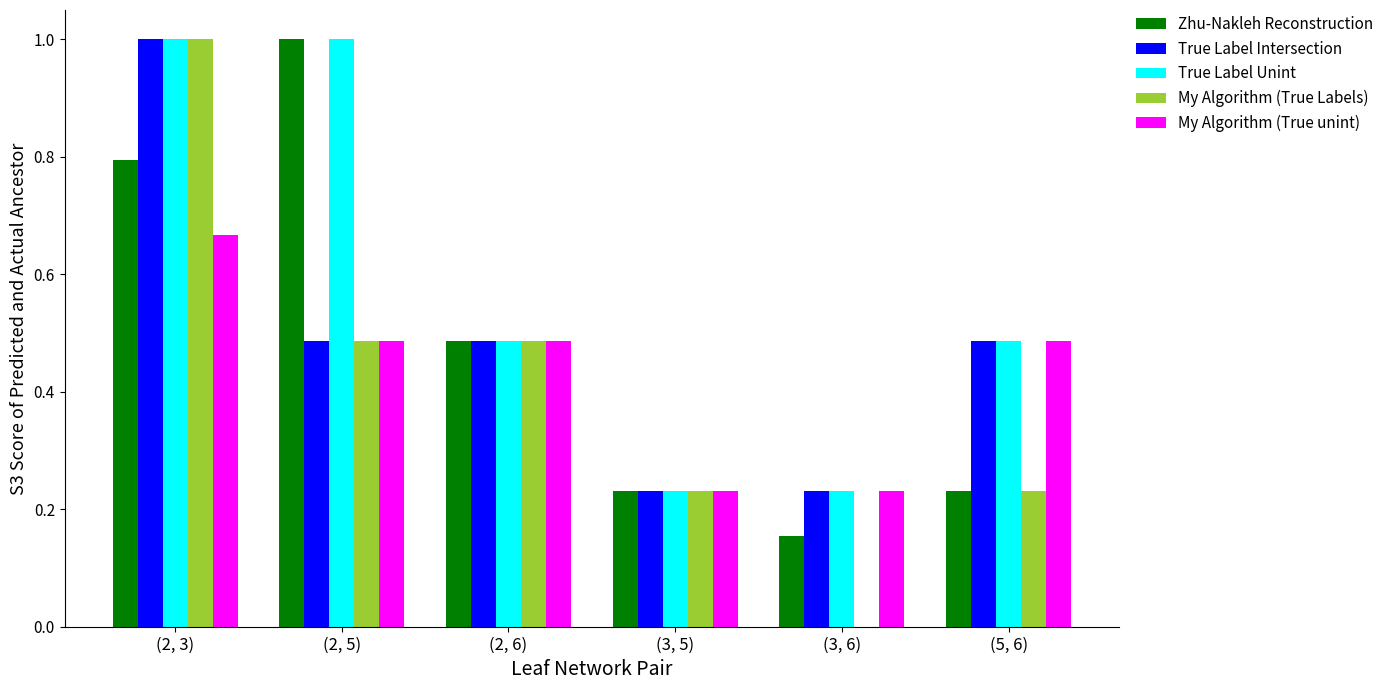

What is the average value of the My Algorithm (True unint) series?

0.4